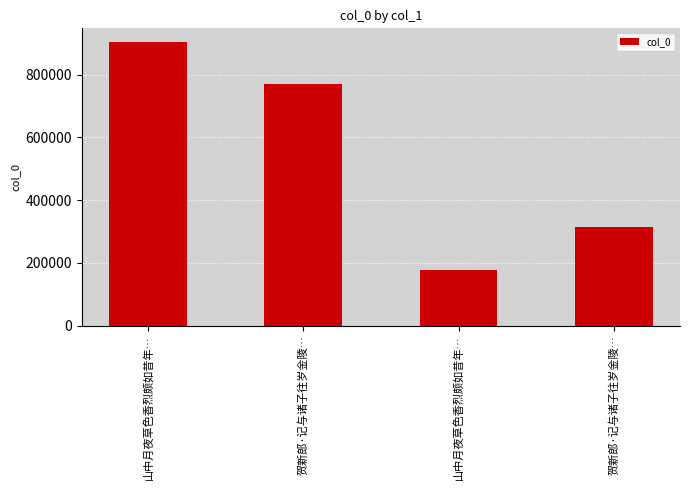

What is the label of the 4th bar from the right?

山中月夜草色香烈颇如昔年…